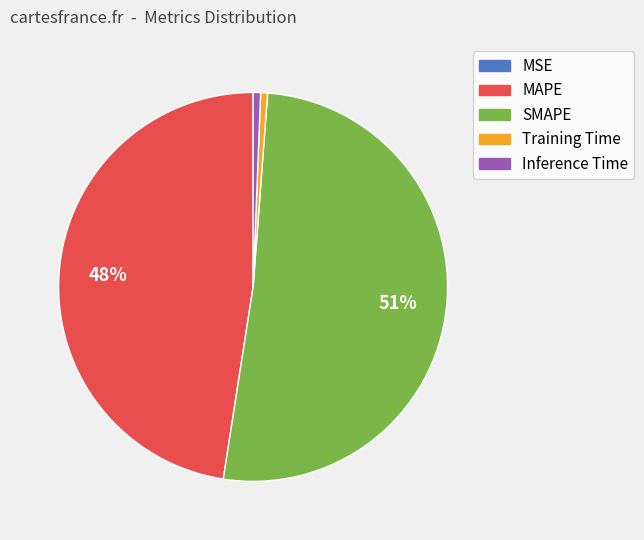

To the nearest percent, what is the average slice percentage?

20%